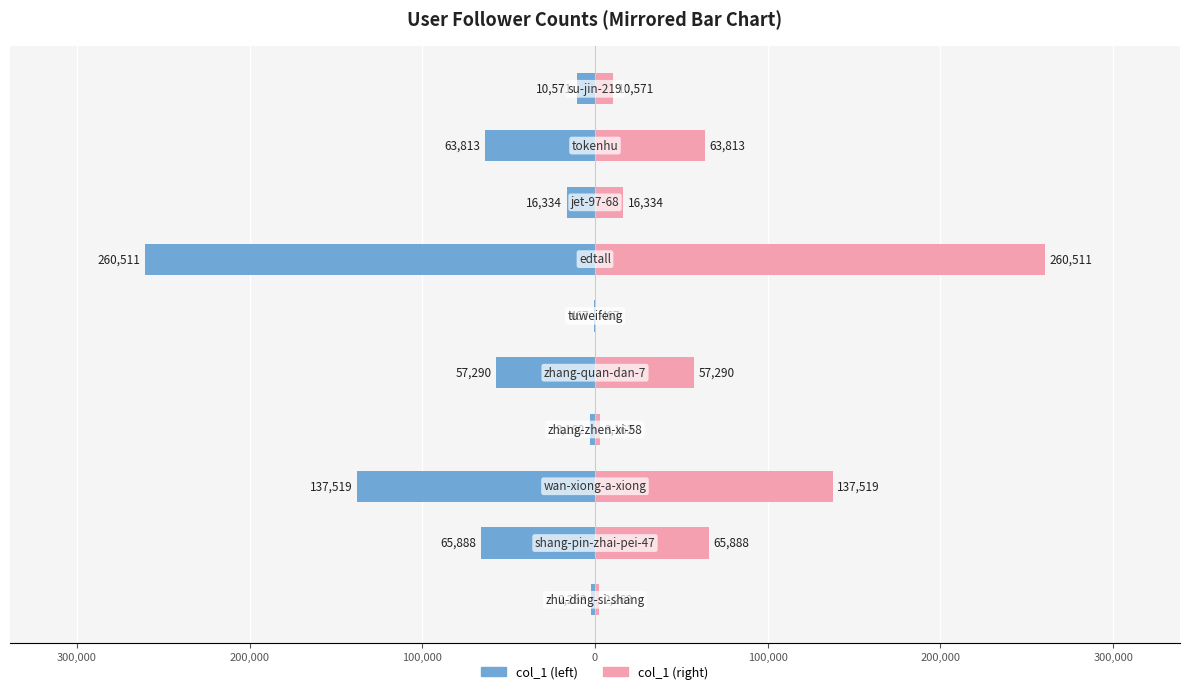

What is the highest value of the col_1 (right) series?

260511